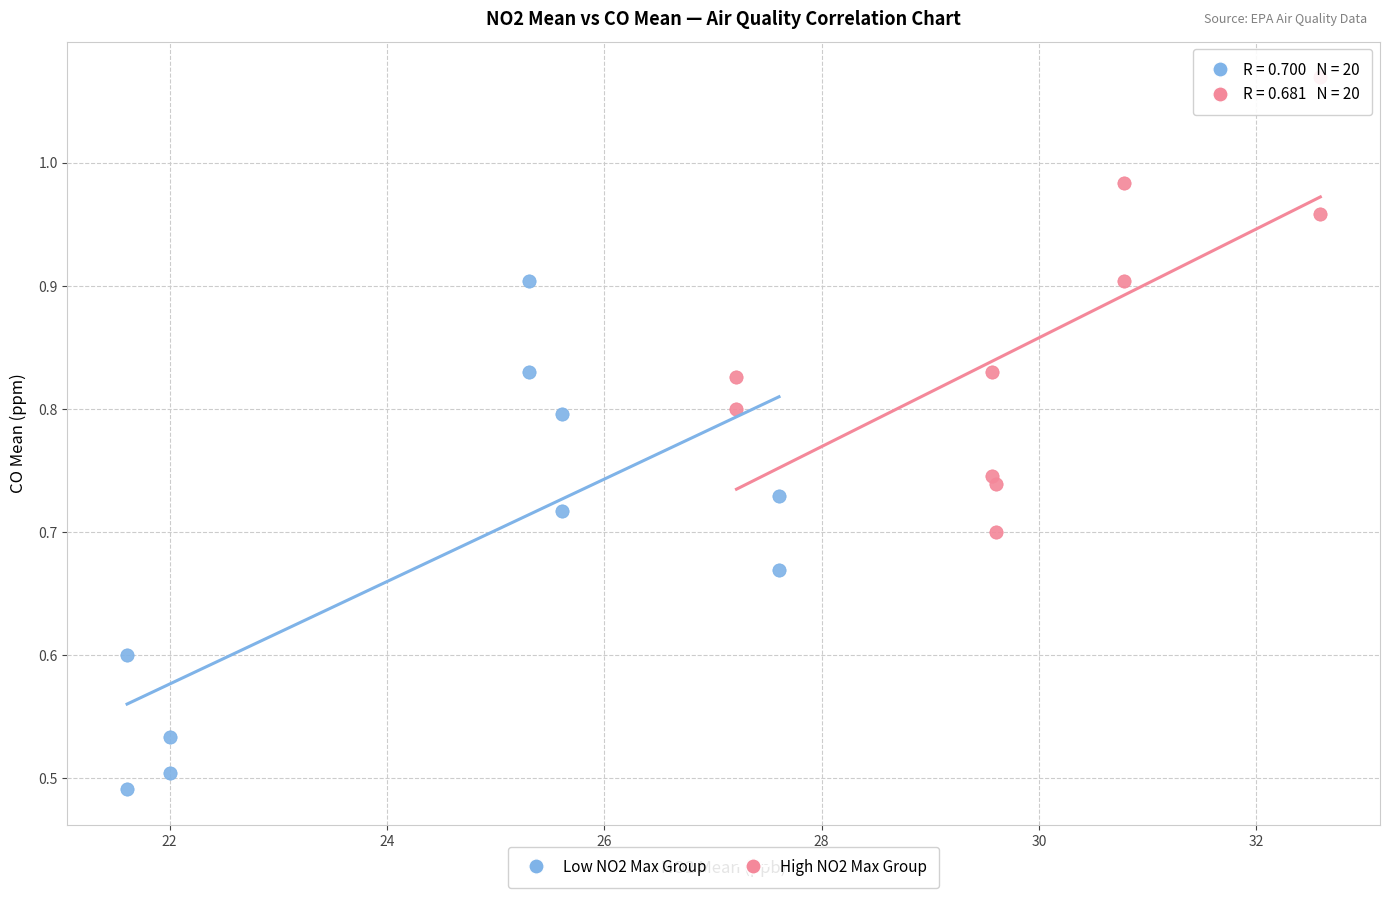

Which series reaches the minimum Y coordinate?

Low NO2 Max Group